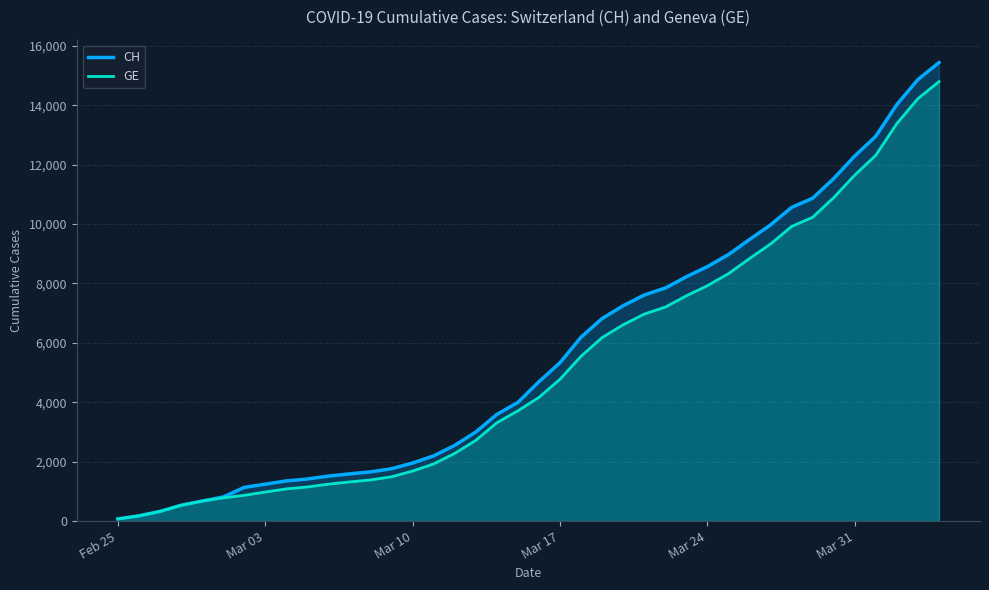

What is the maximum value shown in the chart?

15433